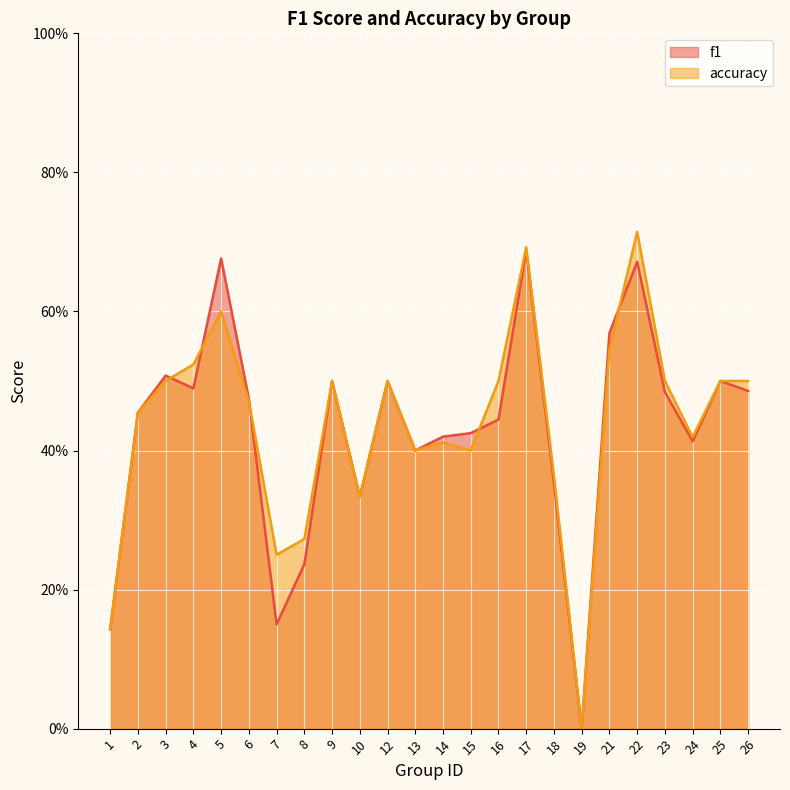

Which category has the highest value in the accuracy series?

22